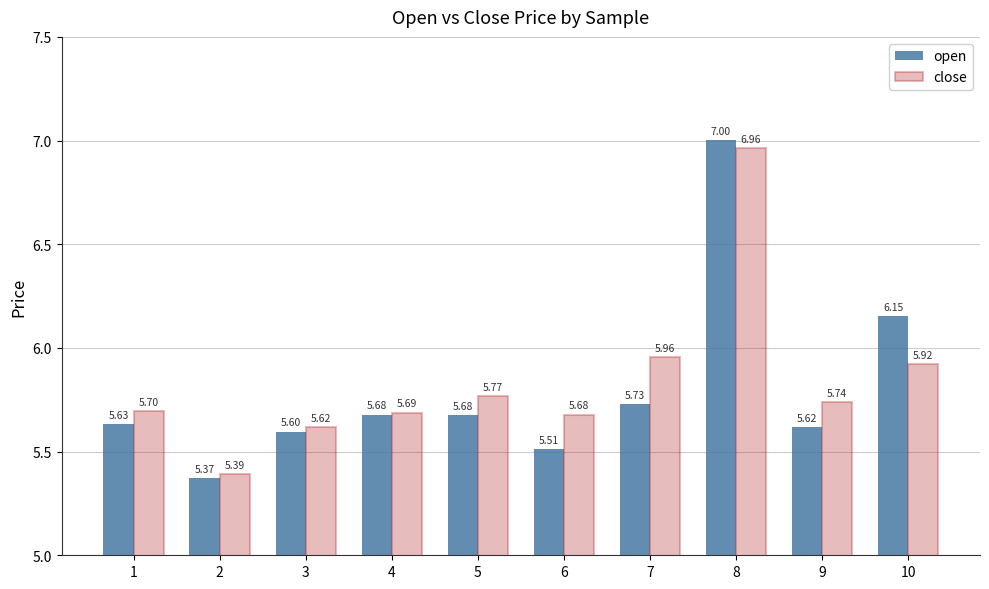

List the series in order of their peak value, highest first.

open, close